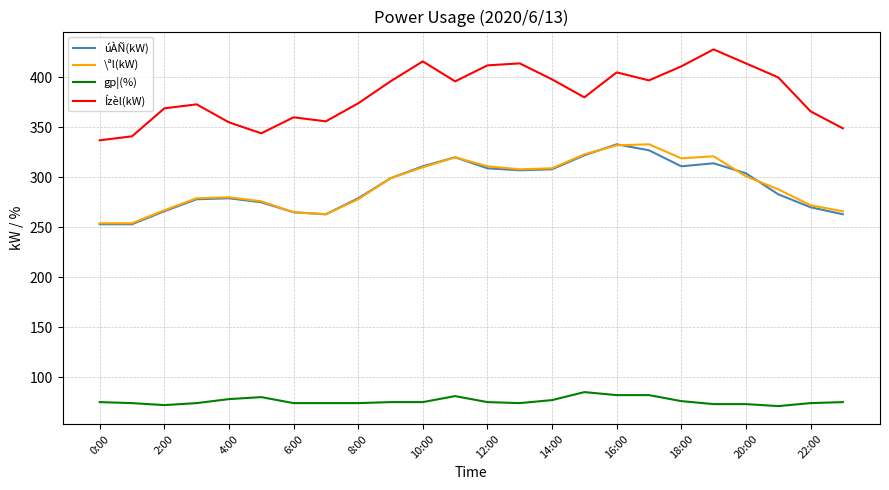

Does the chart display data point markers on the line(s)?

No